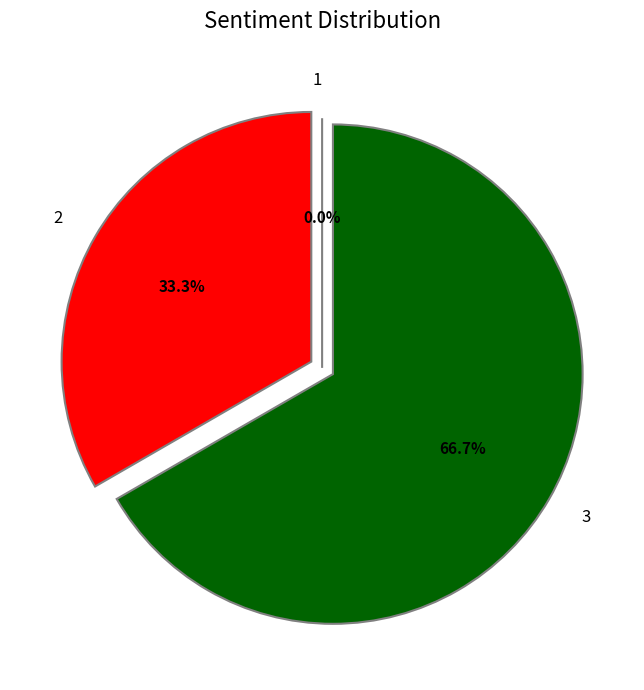

Is there any slice that represents more than half of the pie?

Yes